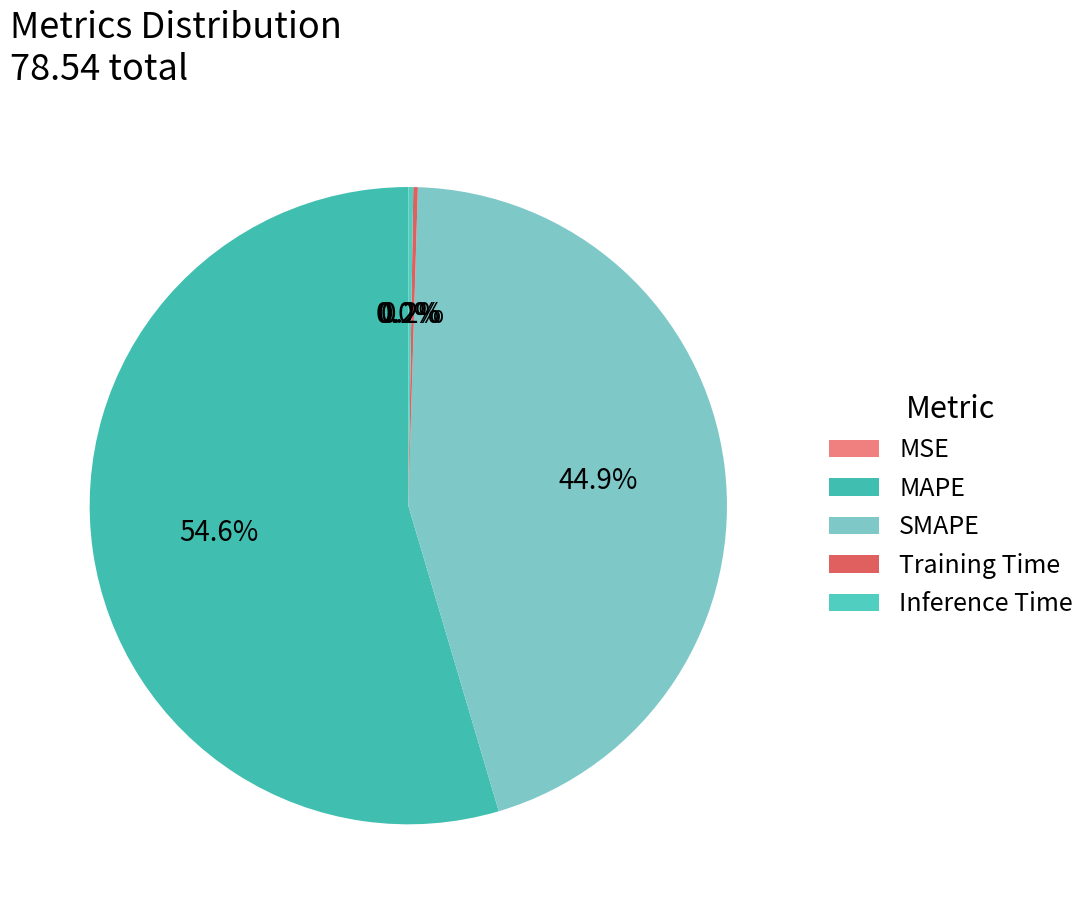

Is the sum of SMAPE and Training Time greater than half?

No